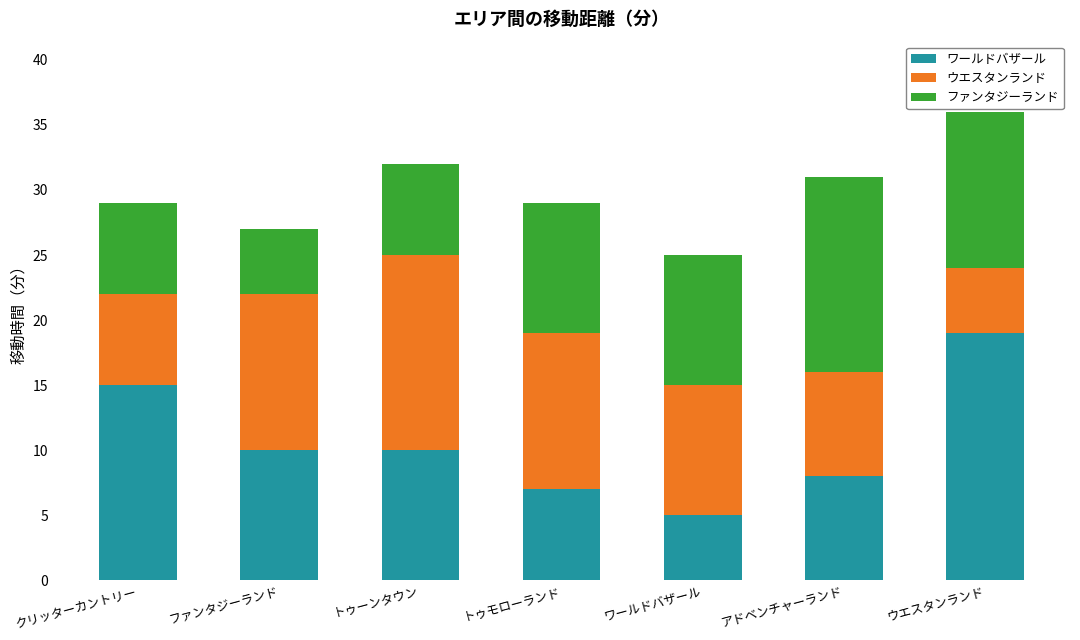

Which category has the highest value in the ワールドバザール series?

ウエスタンランド